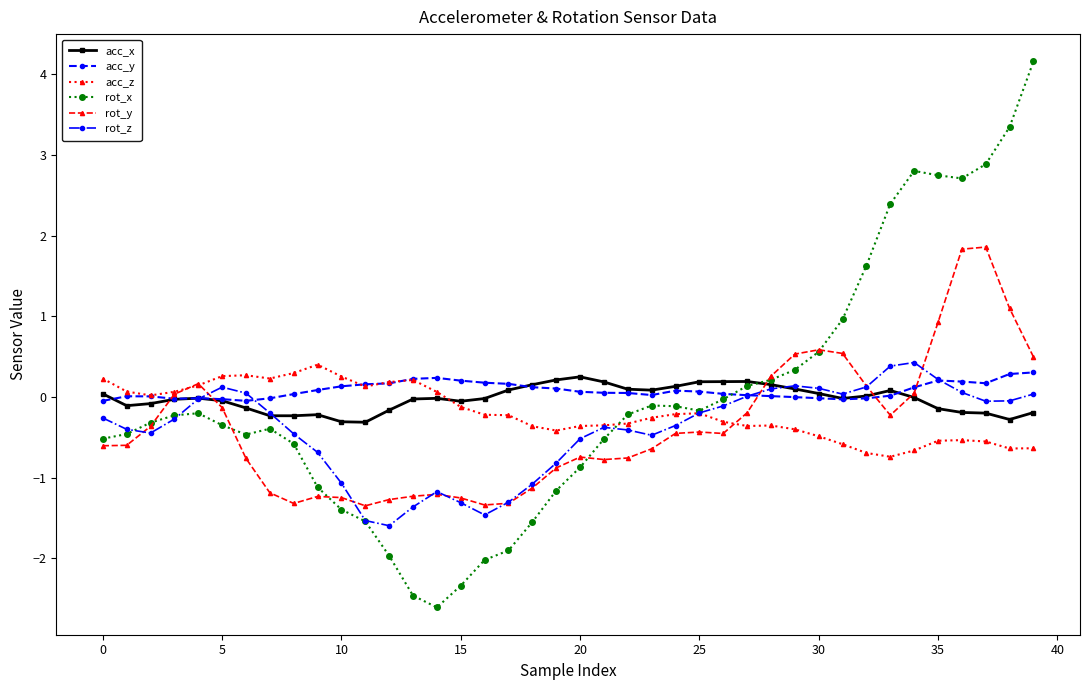

What is the lowest value of the rot_x series?

-2.6